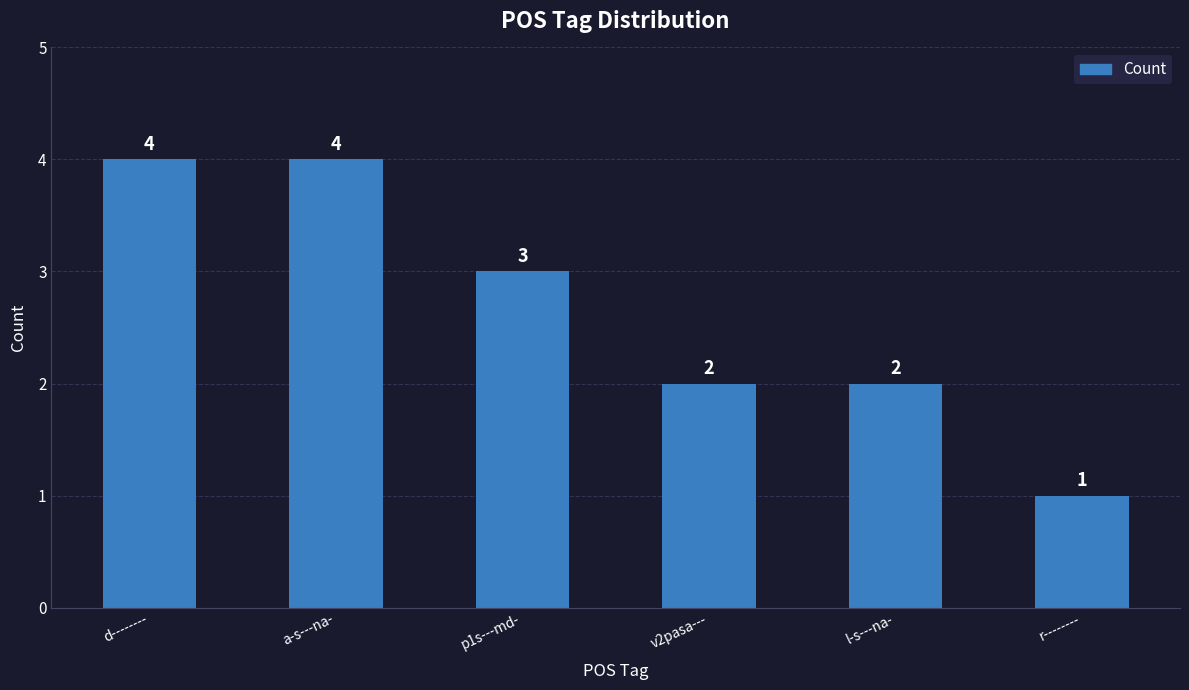

What is the difference between the second highest and second lowest values?

2